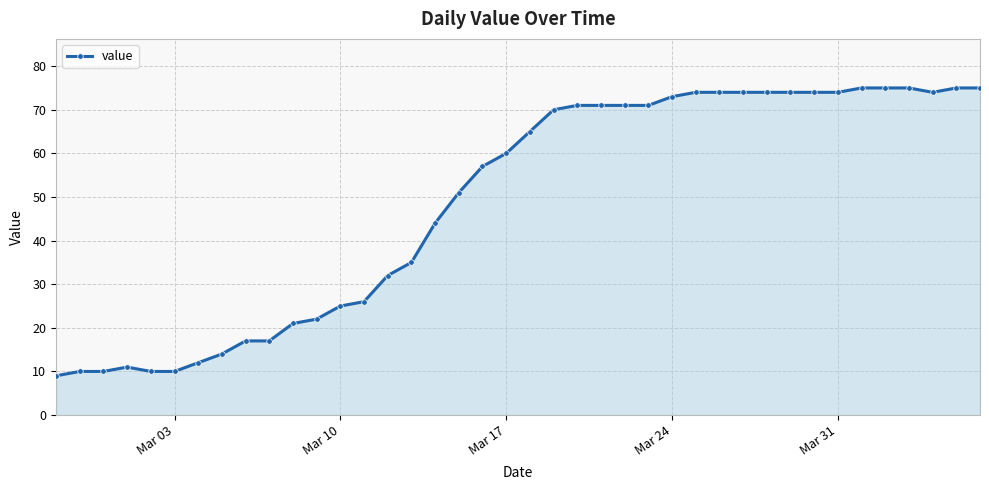

True or false: the data has more than 0 interior local peaks.

True